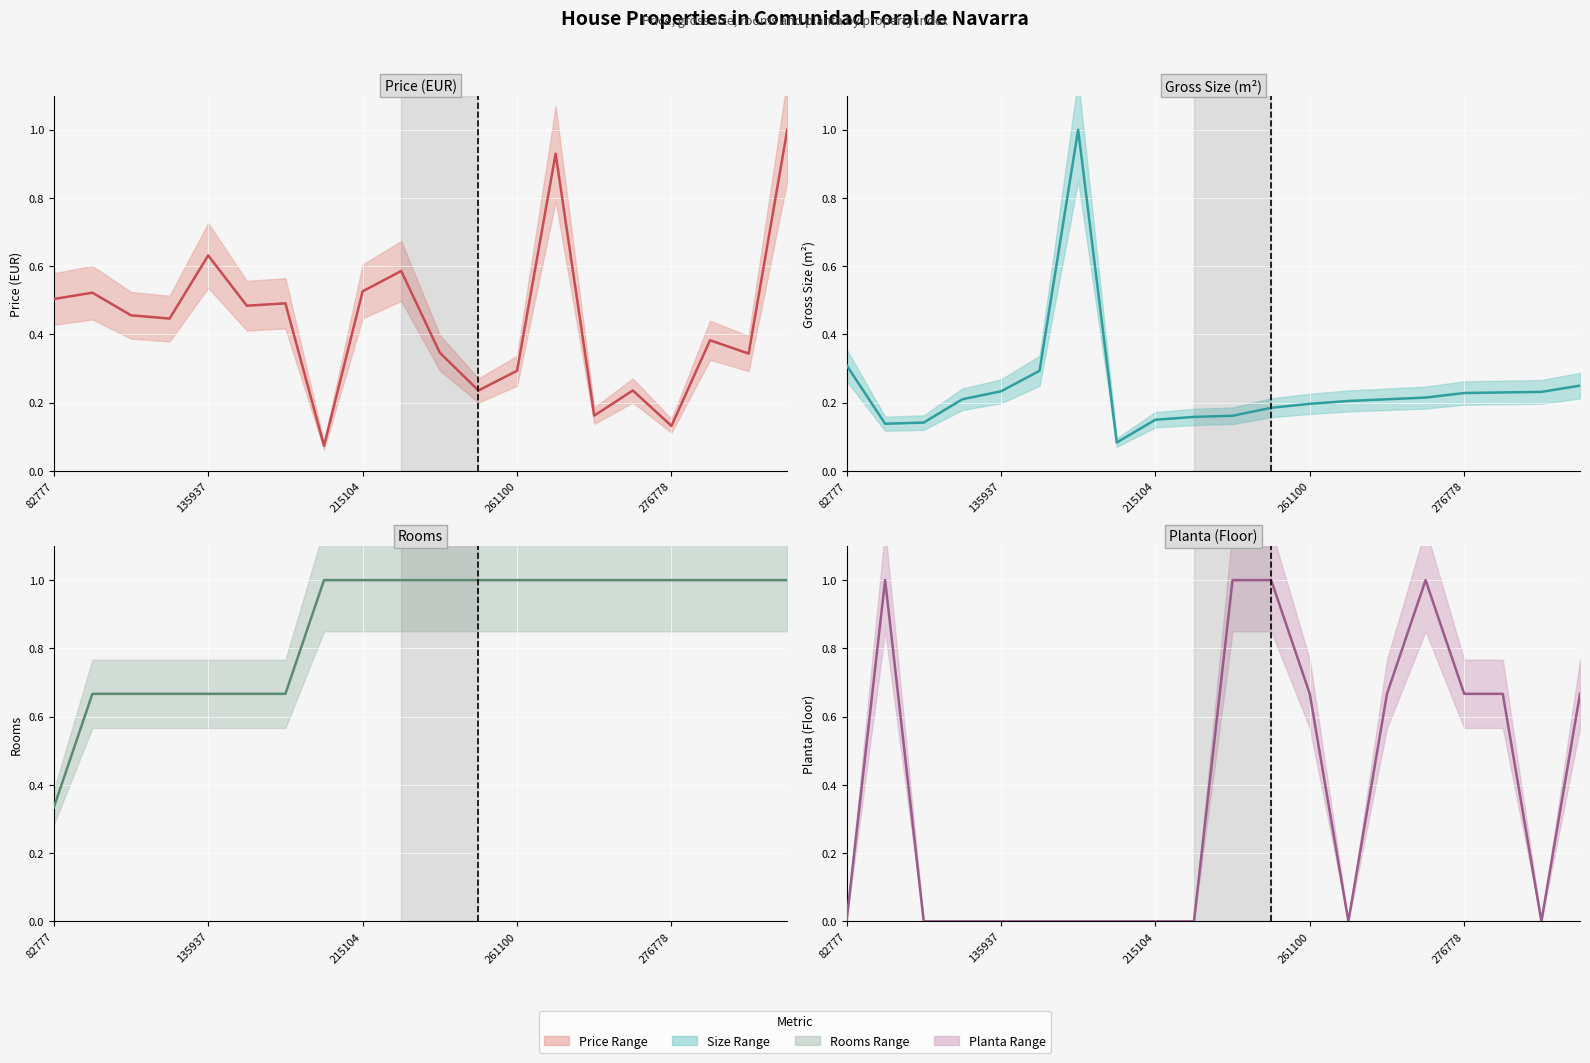

List the series in order of their peak value, highest first.

avg_price, avg_size, avg_rooms, avg_planta